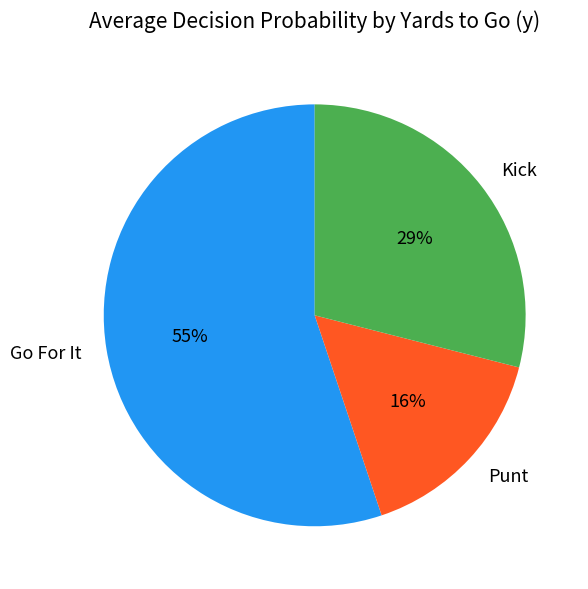

Is there a majority slice in this chart?

Yes